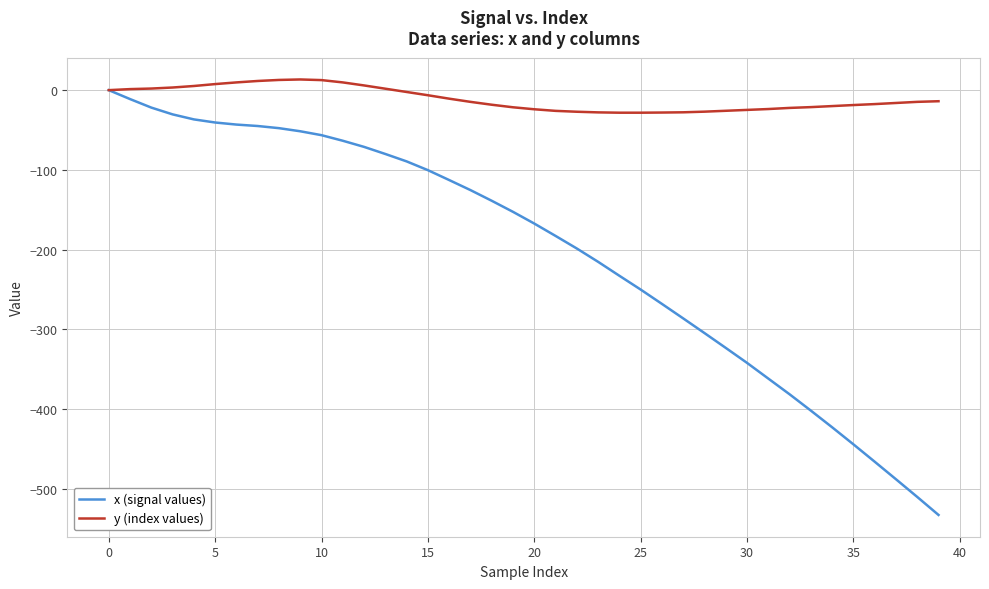

Which series has the largest total across all categories?

y (index values)